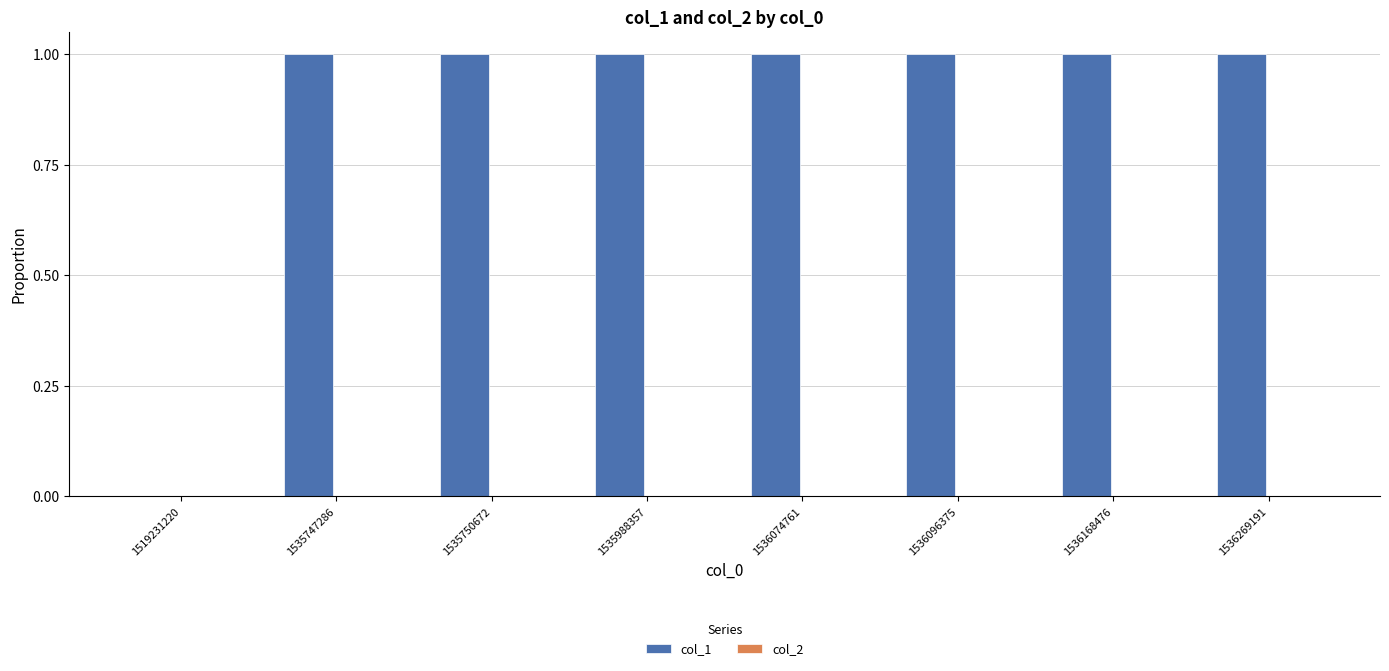

Approximately how many times larger is the value at 1535988357 compared to 1536074761?

1.0